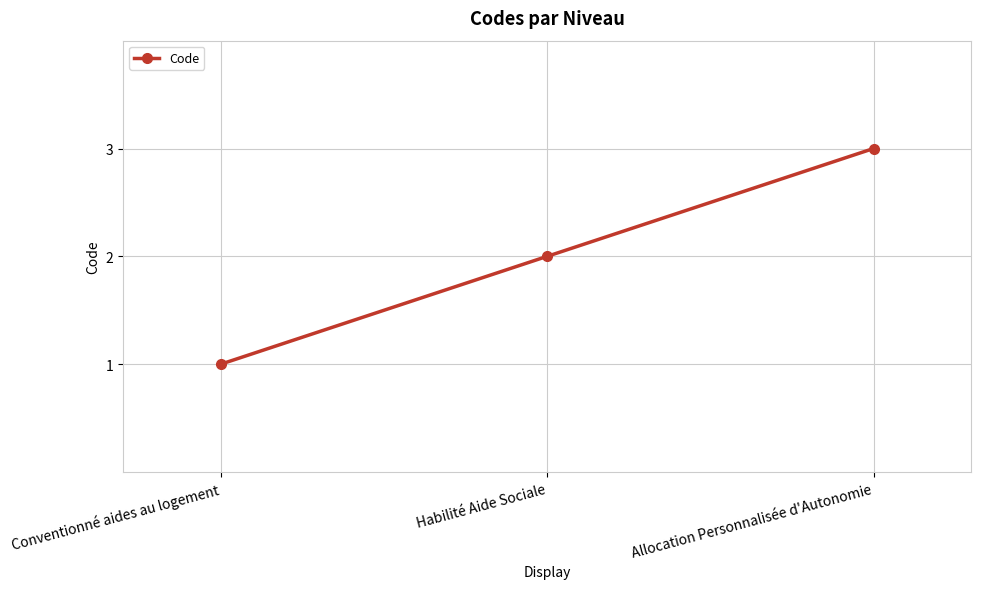

What position from the left is Conventionné aides au logement?

1